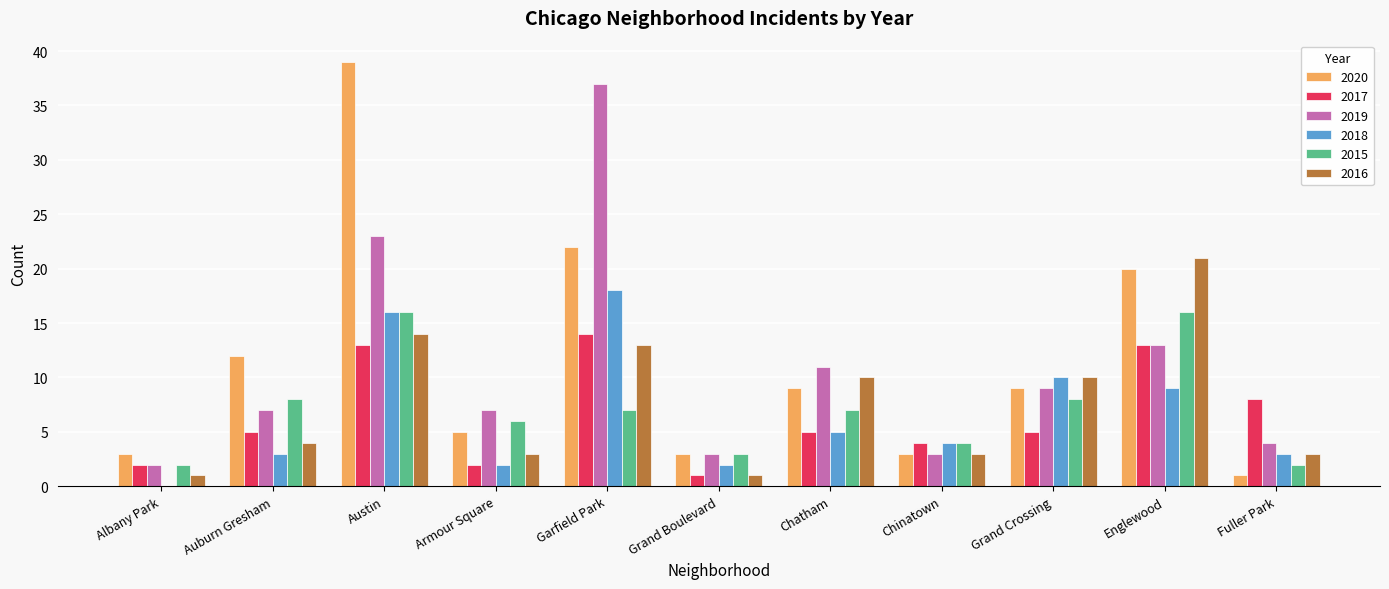

The 2016 series shows 8 at Englewood. True or false?

False